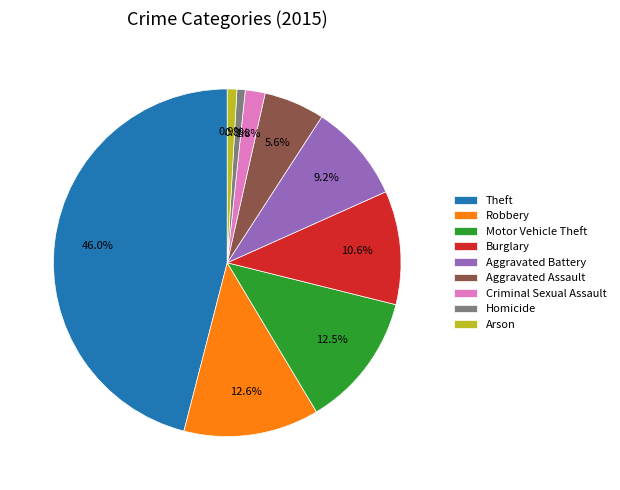

Which category has the biggest portion of the pie?

Theft